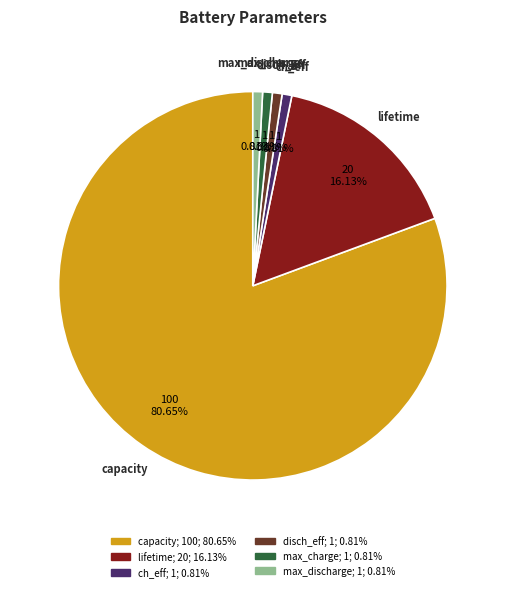

What is the majority slice?

capacity